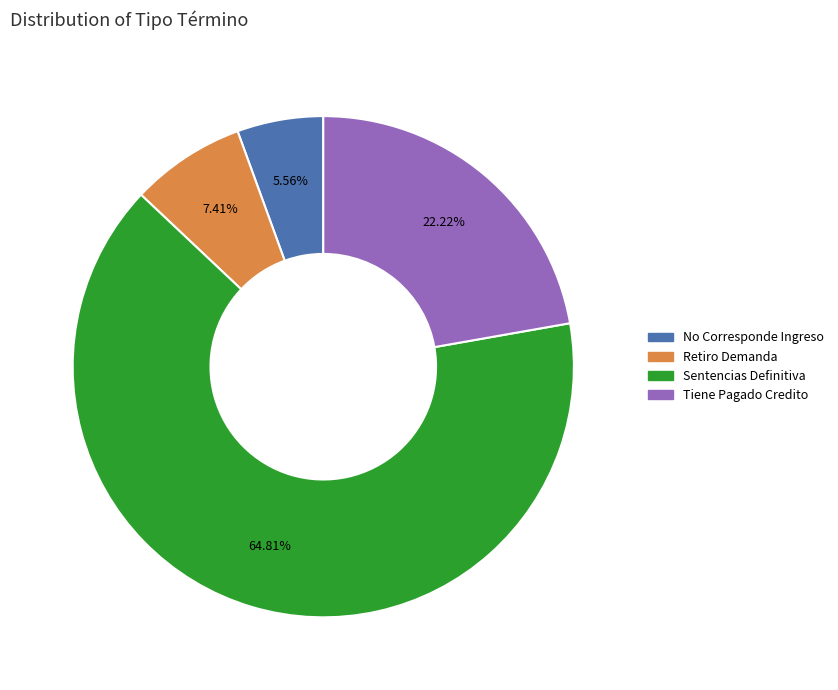

Between No Corresponde Ingreso and Retiro Demanda, which is larger?

Retiro Demanda